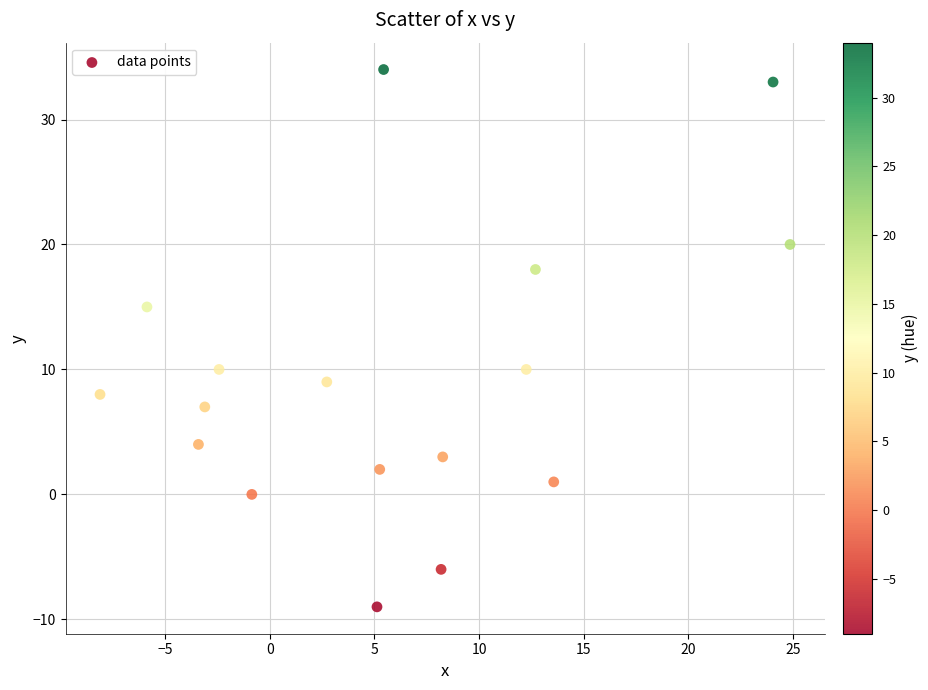

What is the range of Y values (max minus min)?

43